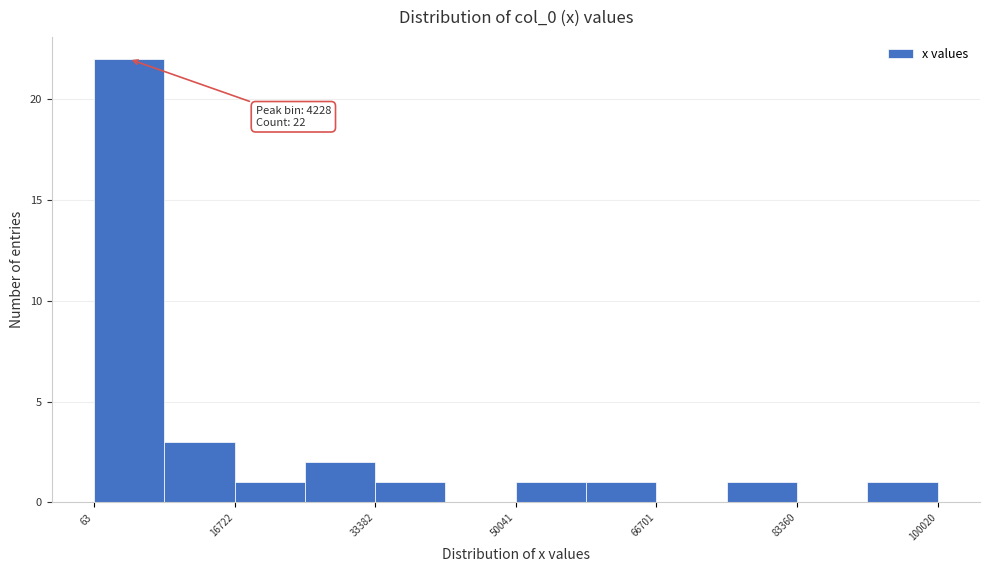

Over which range of the x-axis is the bar tallest?

0 to 8000